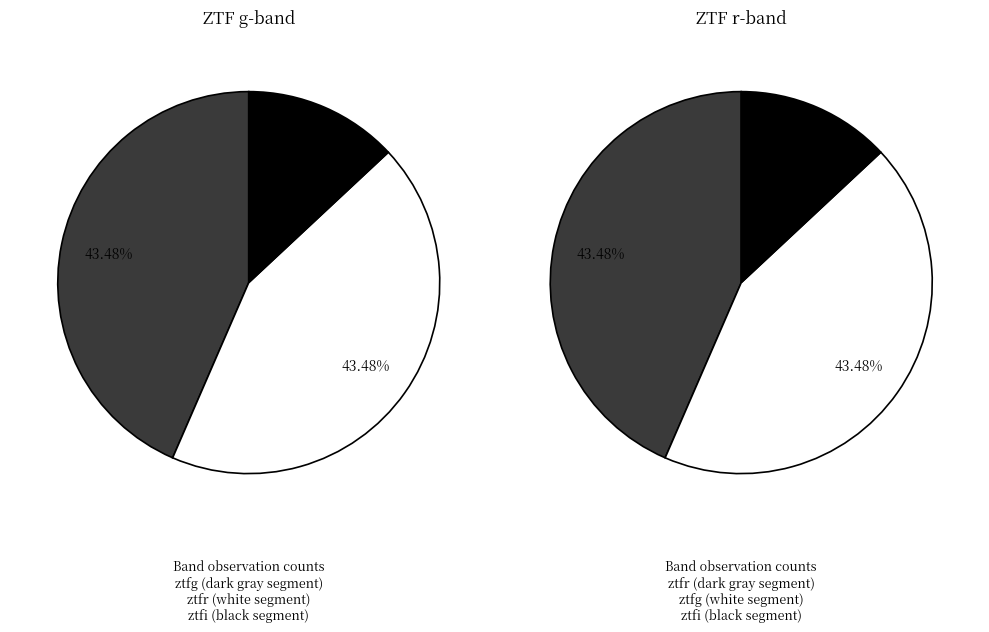

Combined, what portion of the pie is ztfi and ztfg?

56.5%